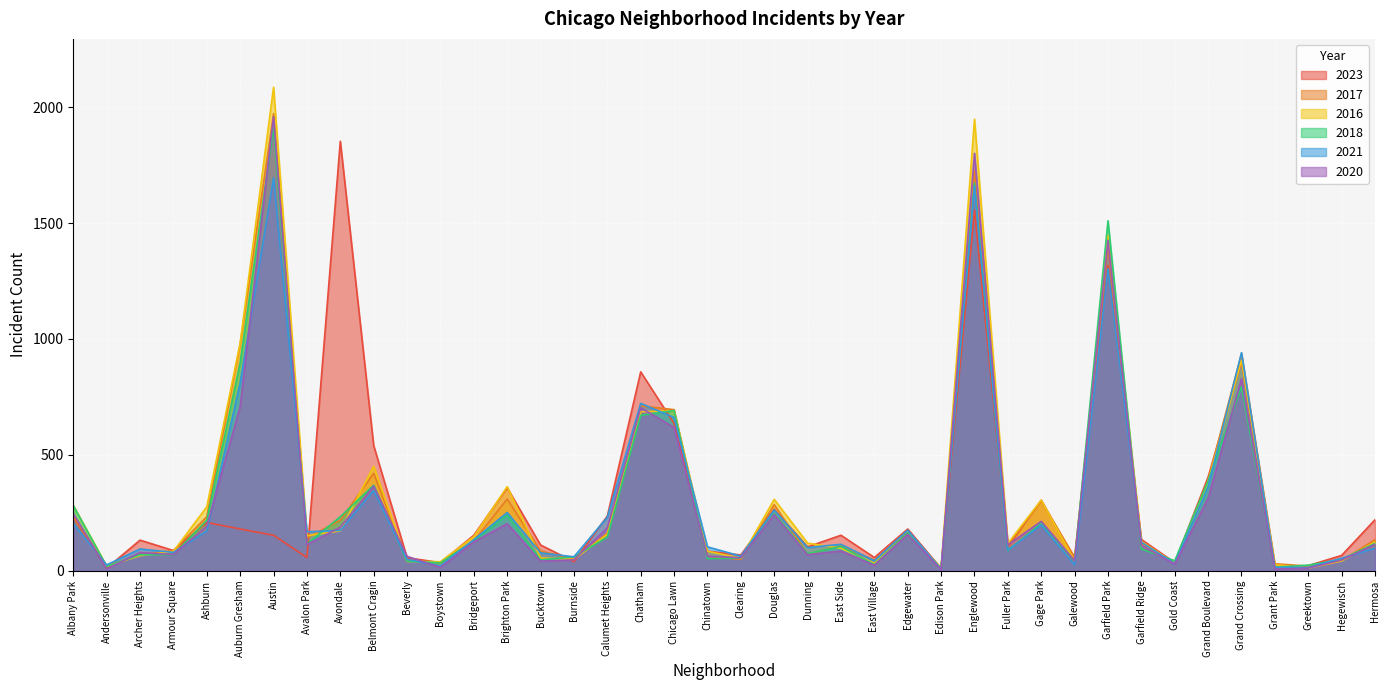

What is the lowest value of the 2020 series?

5